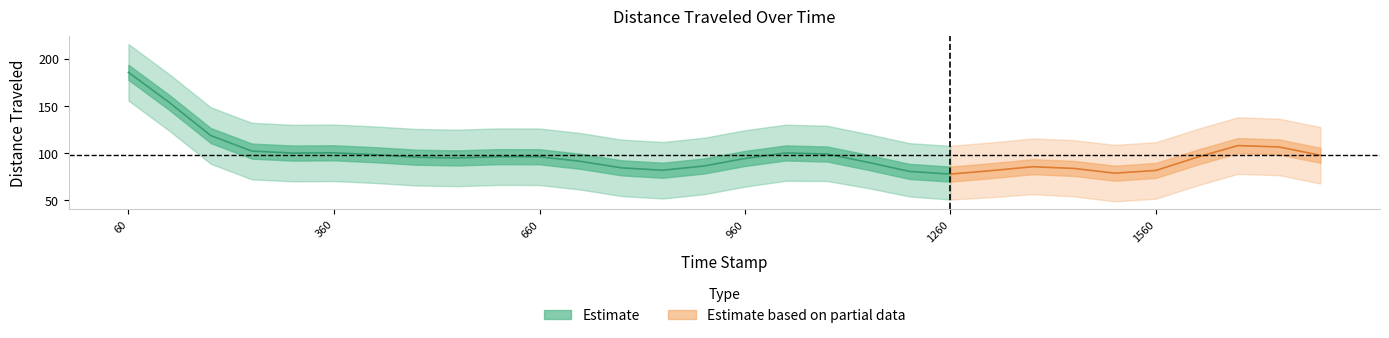

The value at 899.82 is 113.1. True or false?

False